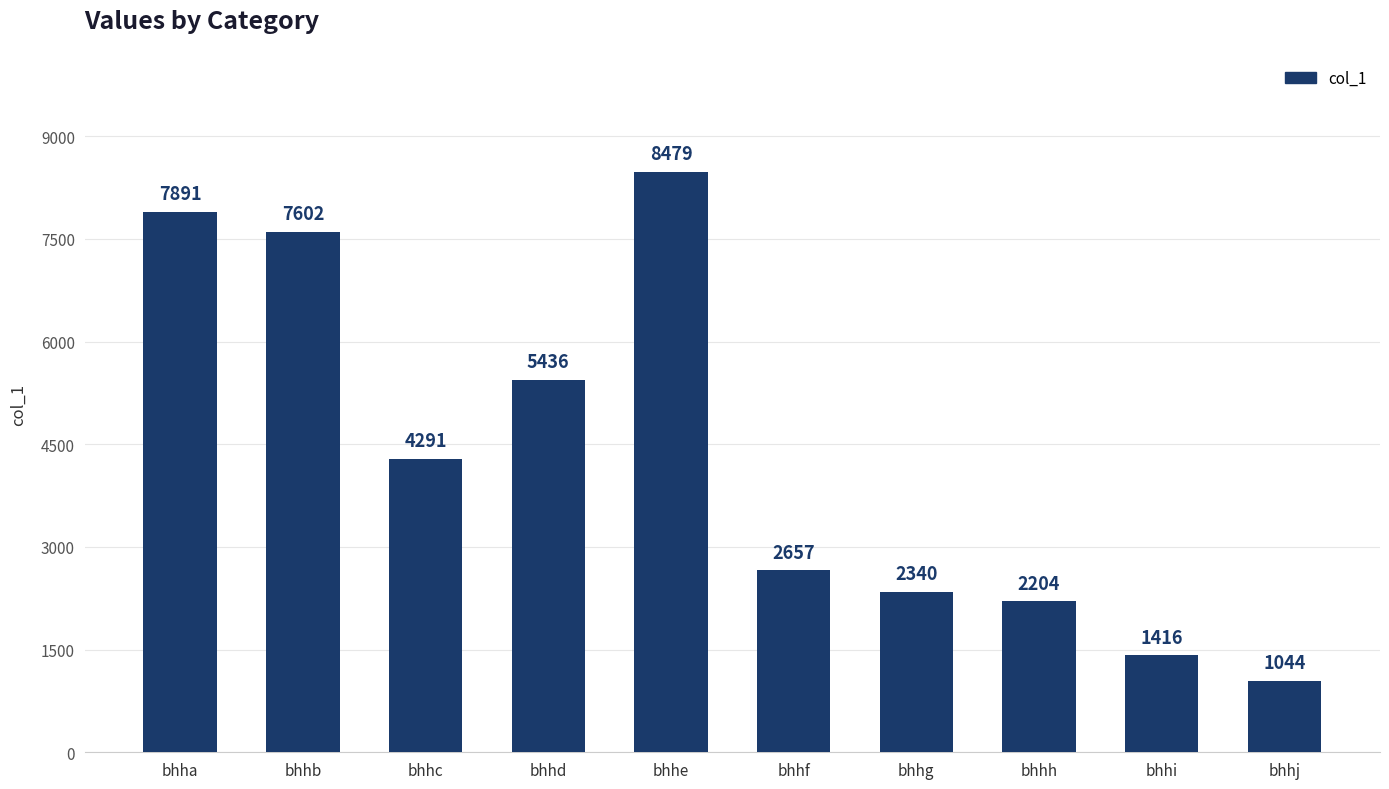

What is the average value?

4336